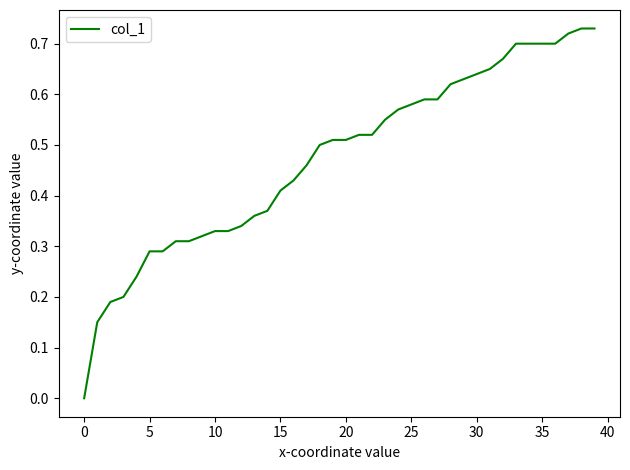

What is the label of the 13th point from the left?

12